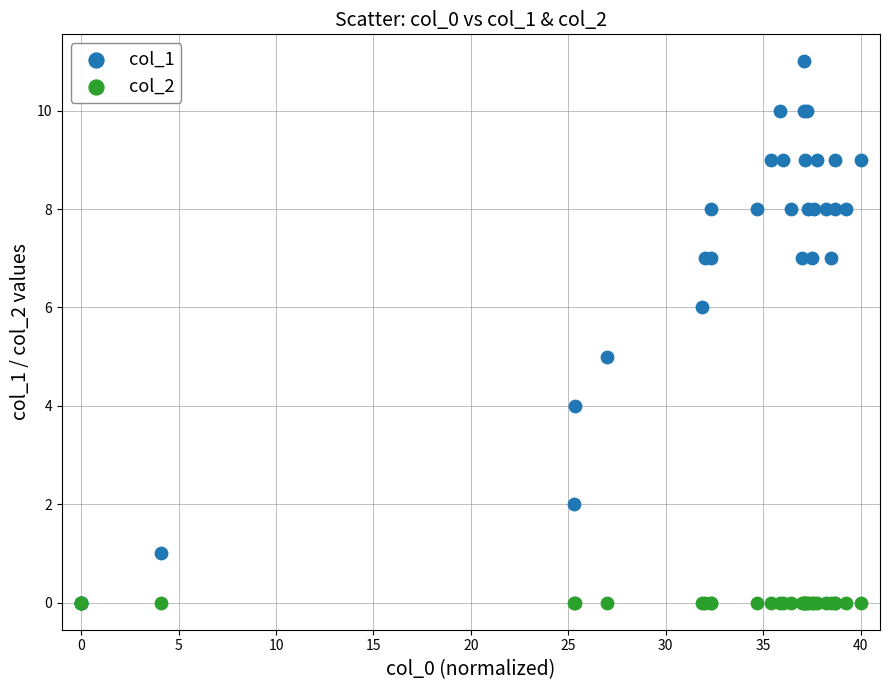

What are all the series names shown in the legend?

col_1, col_2